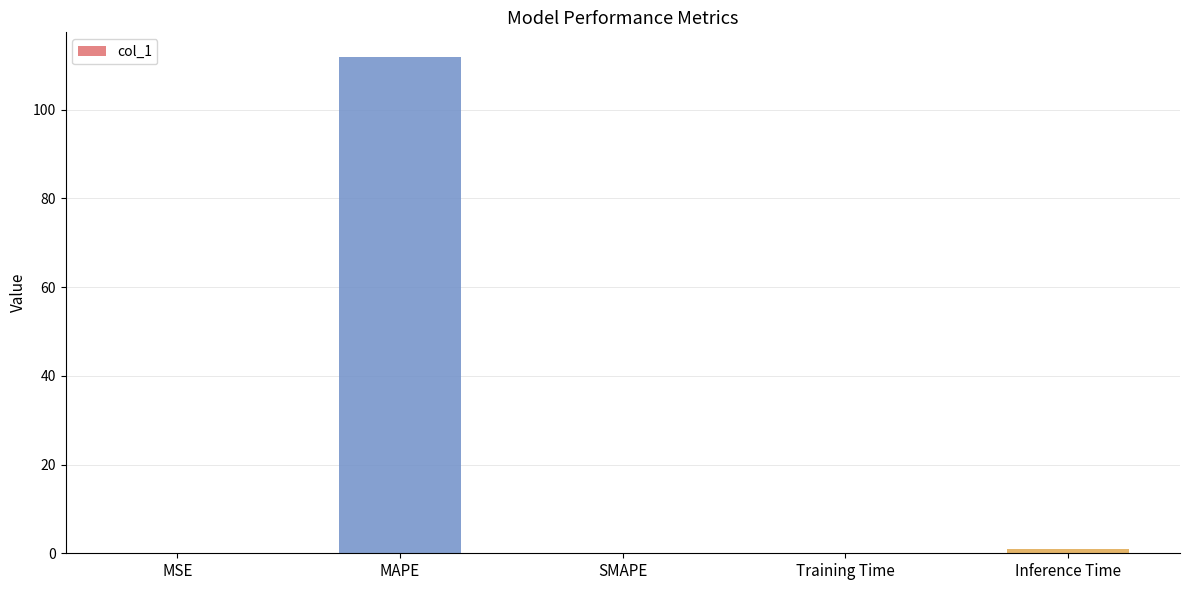

What value does the data have at MAPE?

111.8